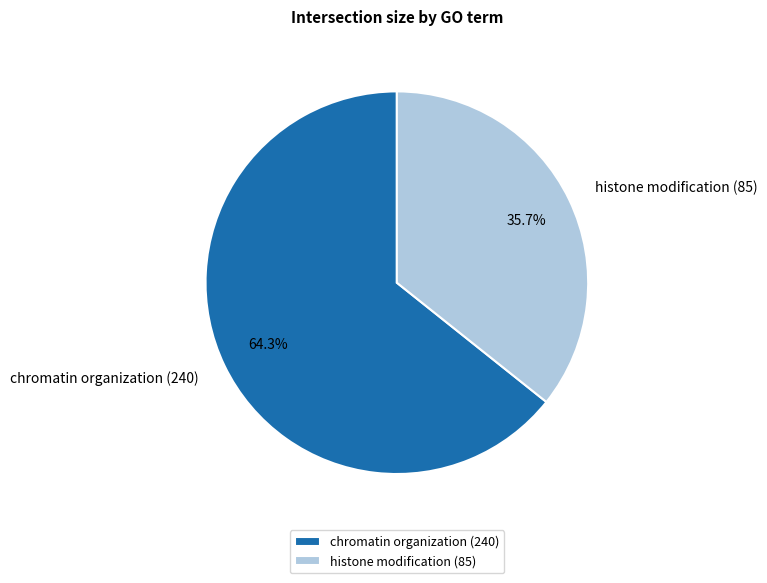

To the nearest percent, what percentage of the pie is chromatin organization?

64%